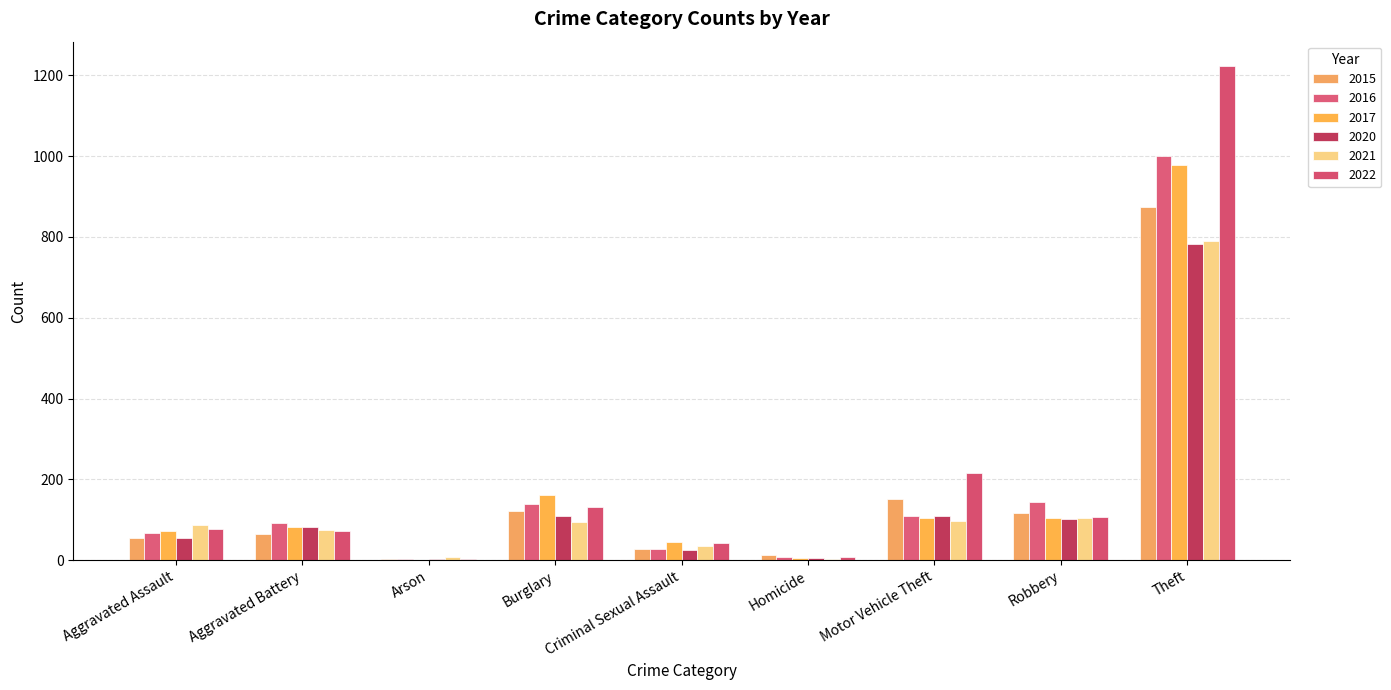

Between Aggravated Battery and Arson, which series saw the biggest shift?

2016